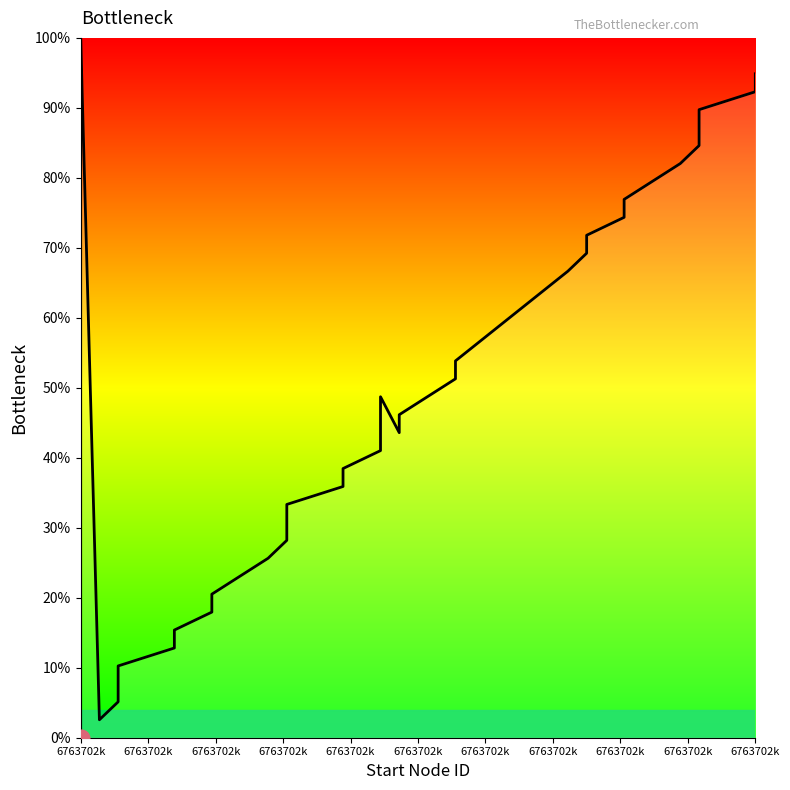

What is the average value?

50.0